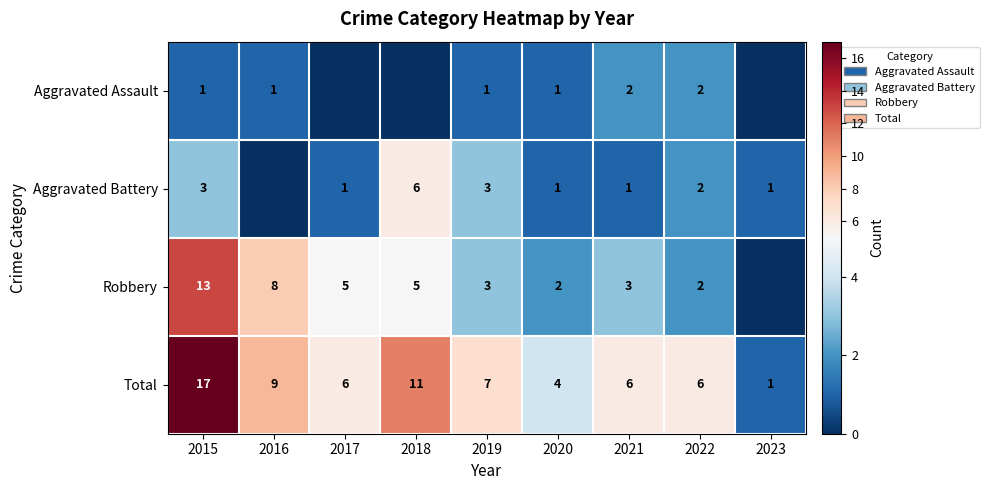

What is the difference between the second highest and minimum values in the Total series?

10